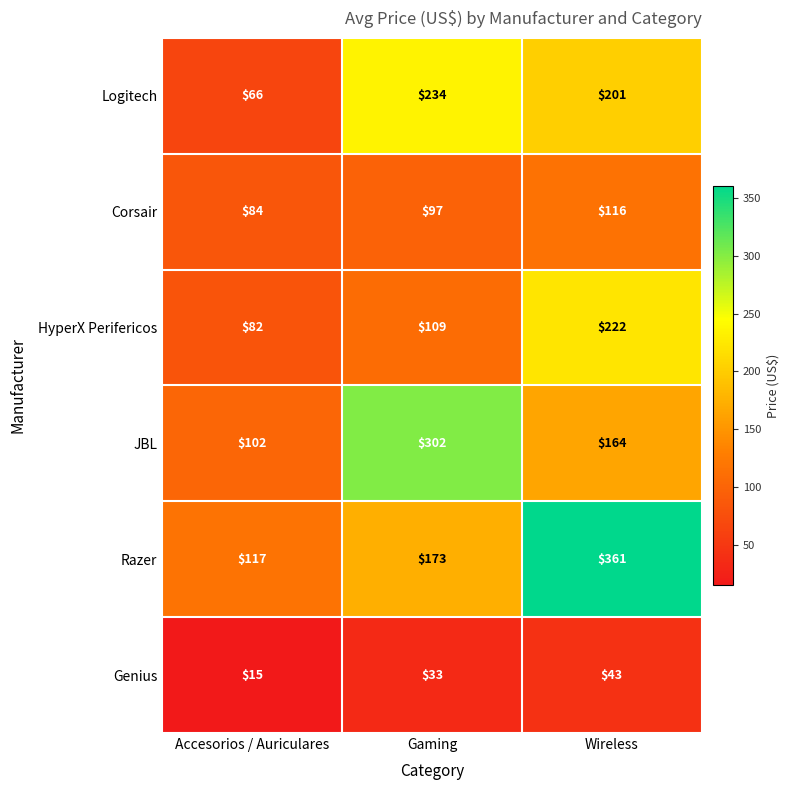

What is the total value across all series at Wireless?

1107